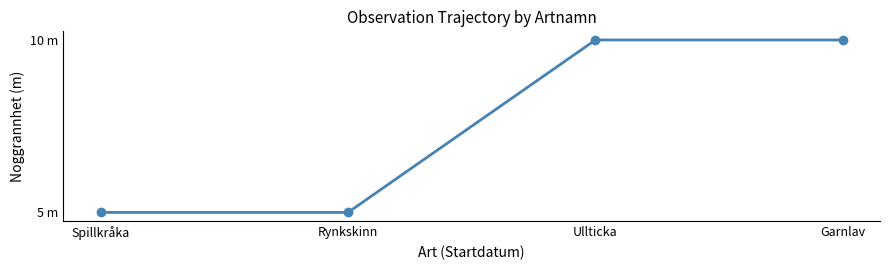

What is the smallest value displayed?

5